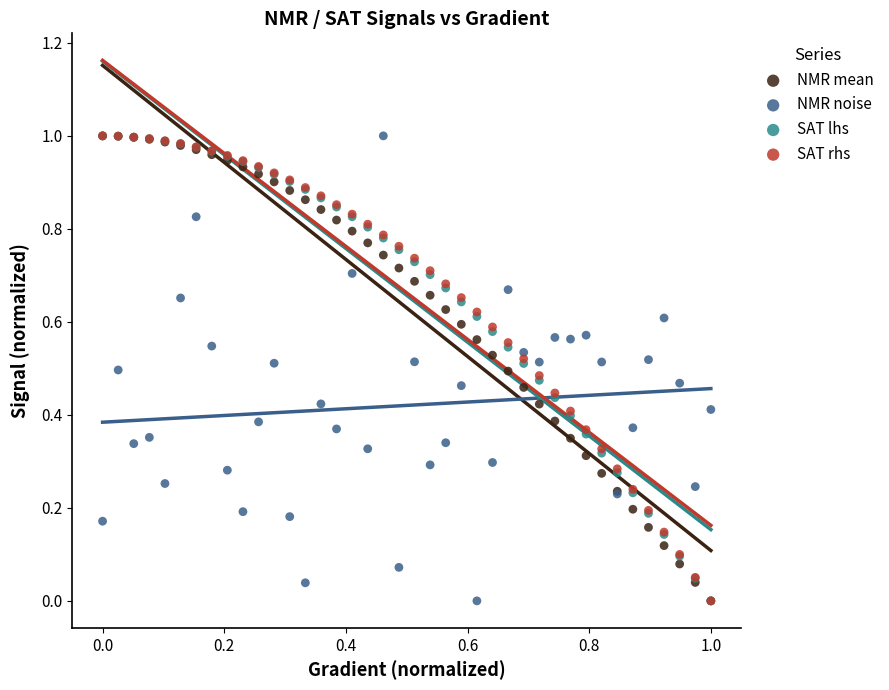

What are all the series names shown in the legend?

NMR mean, NMR noise, SAT lhs, SAT rhs